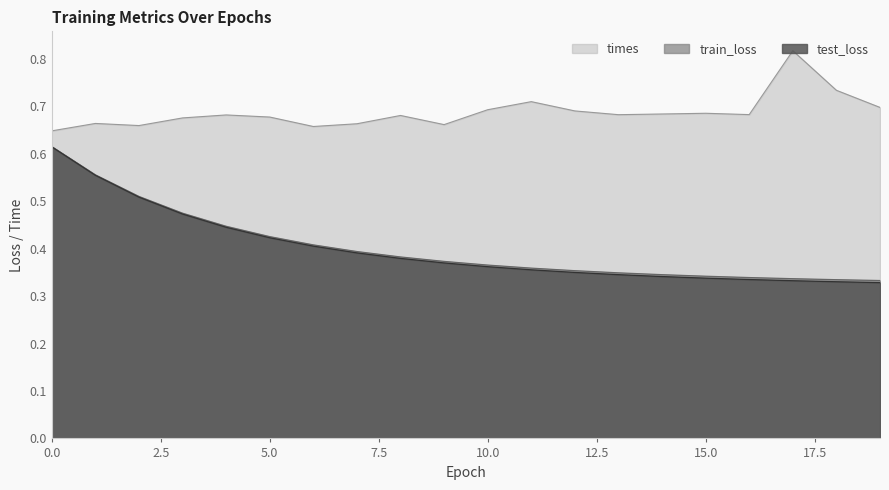

What are all the series names shown in the legend?

times, train_loss, test_loss